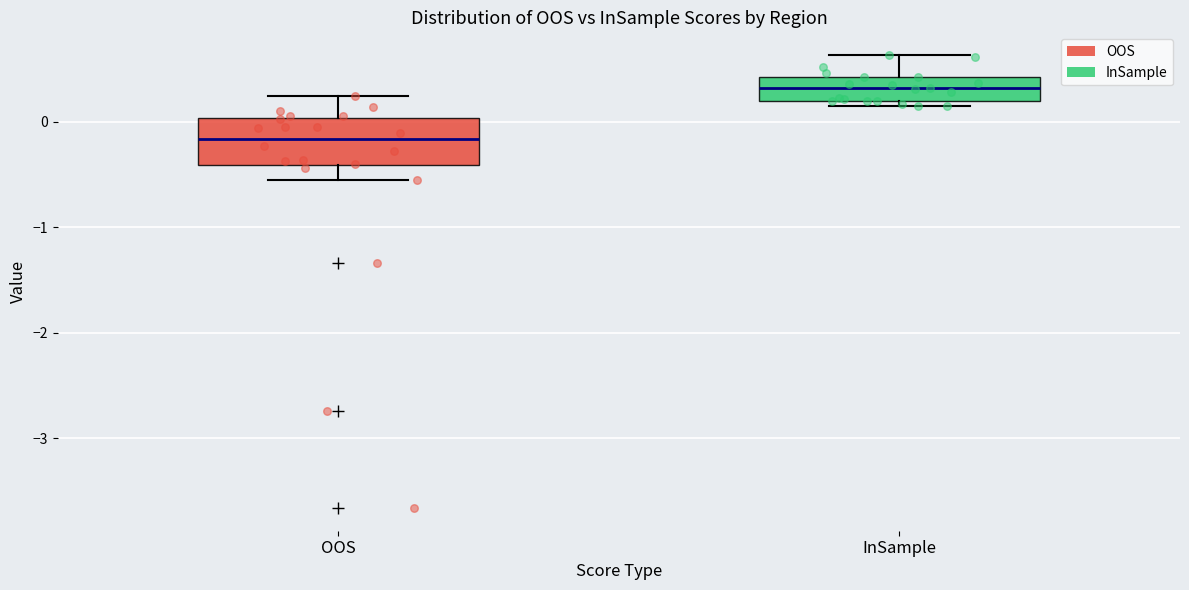

Which box has the highest median line?

InSample